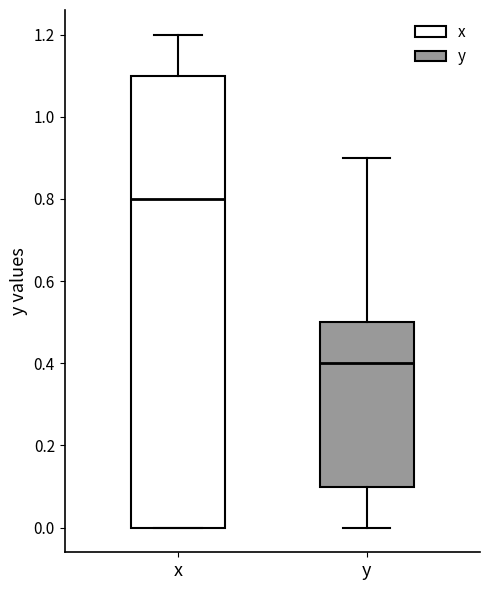

Reading left to right, read every box against the y-axis: the position of its median line, the range the box covers, and the ends of its whiskers. The values are not printed on the chart, so give them approximately, as read against the axis.

x: median 0.8, box 0.0 to 1.1, whiskers 0.0 to 1.2
y: median 0.4, box 0.1 to 0.5, whiskers 0.0 to 0.9